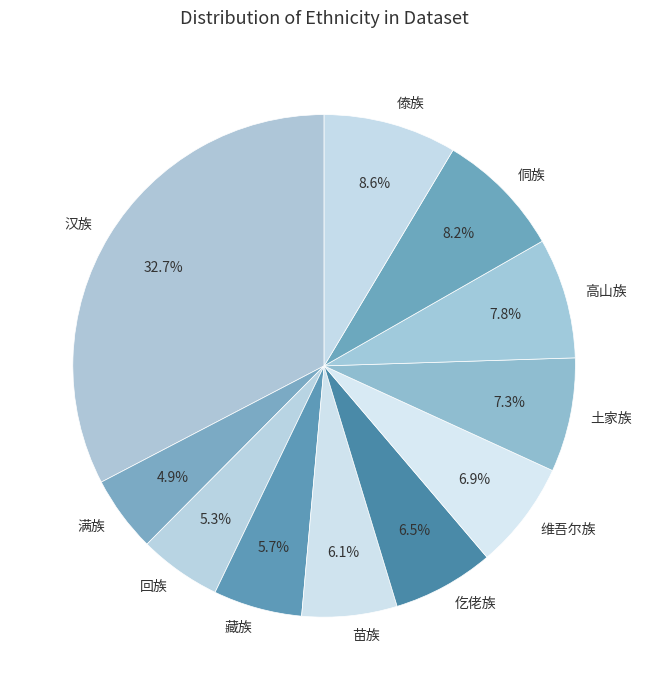

To the nearest percent, what is the combined percentage of 汉族 and 藏族?

38%